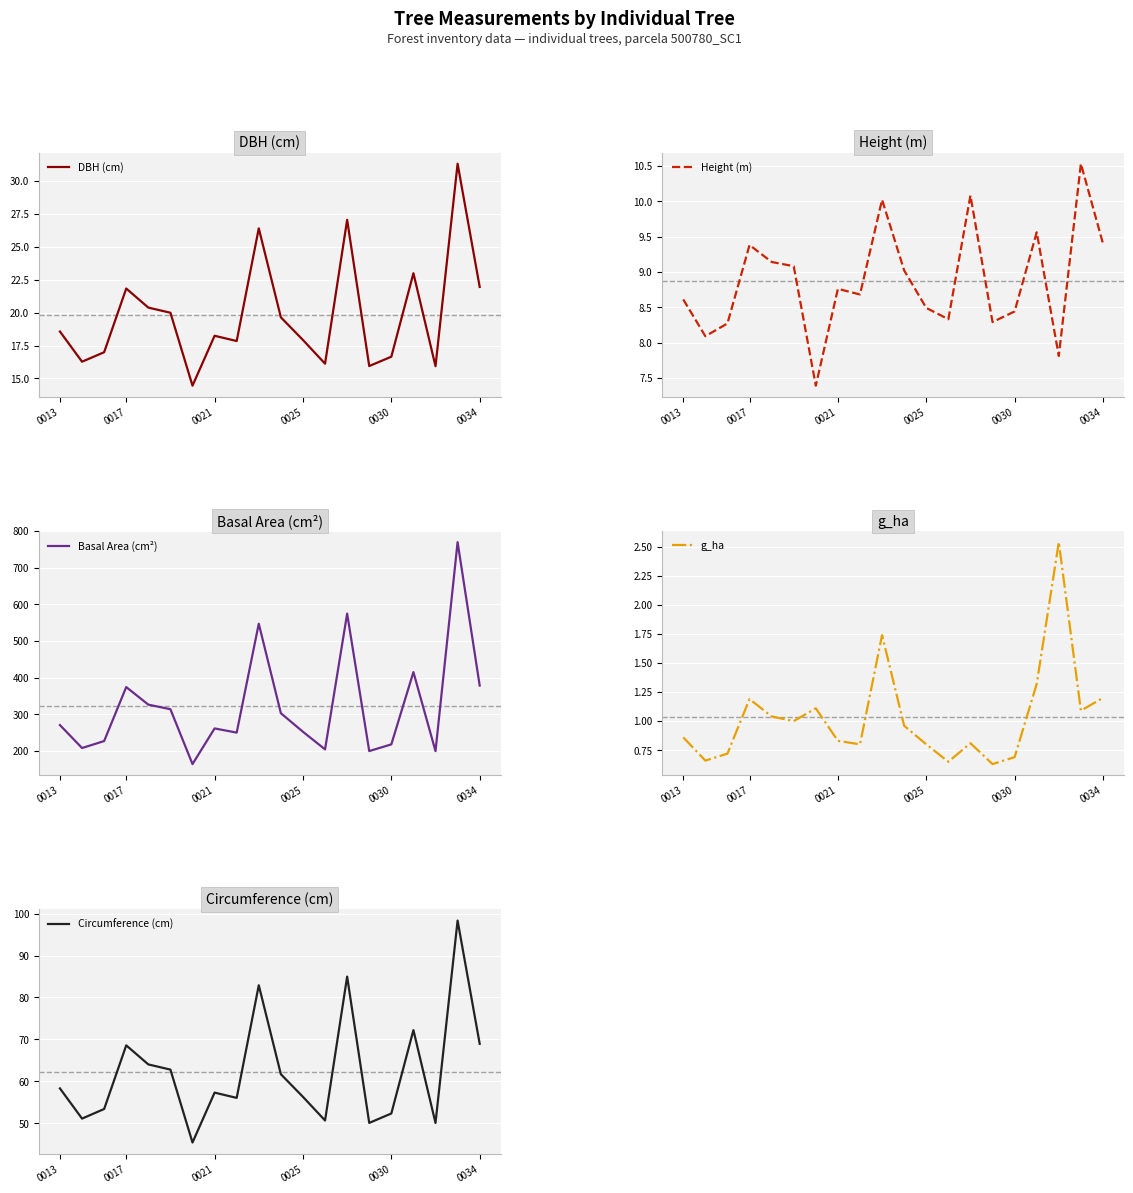

Does the chart display data point markers on the line(s)?

No